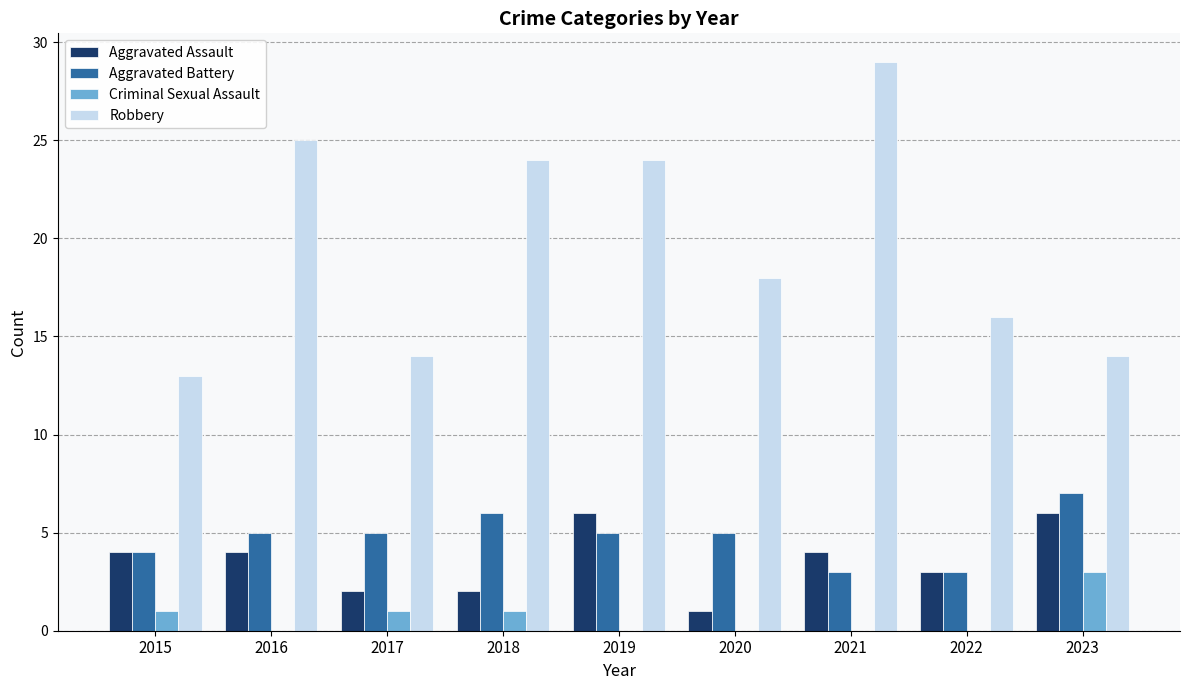

At which category is the sum across all series the highest?

2021